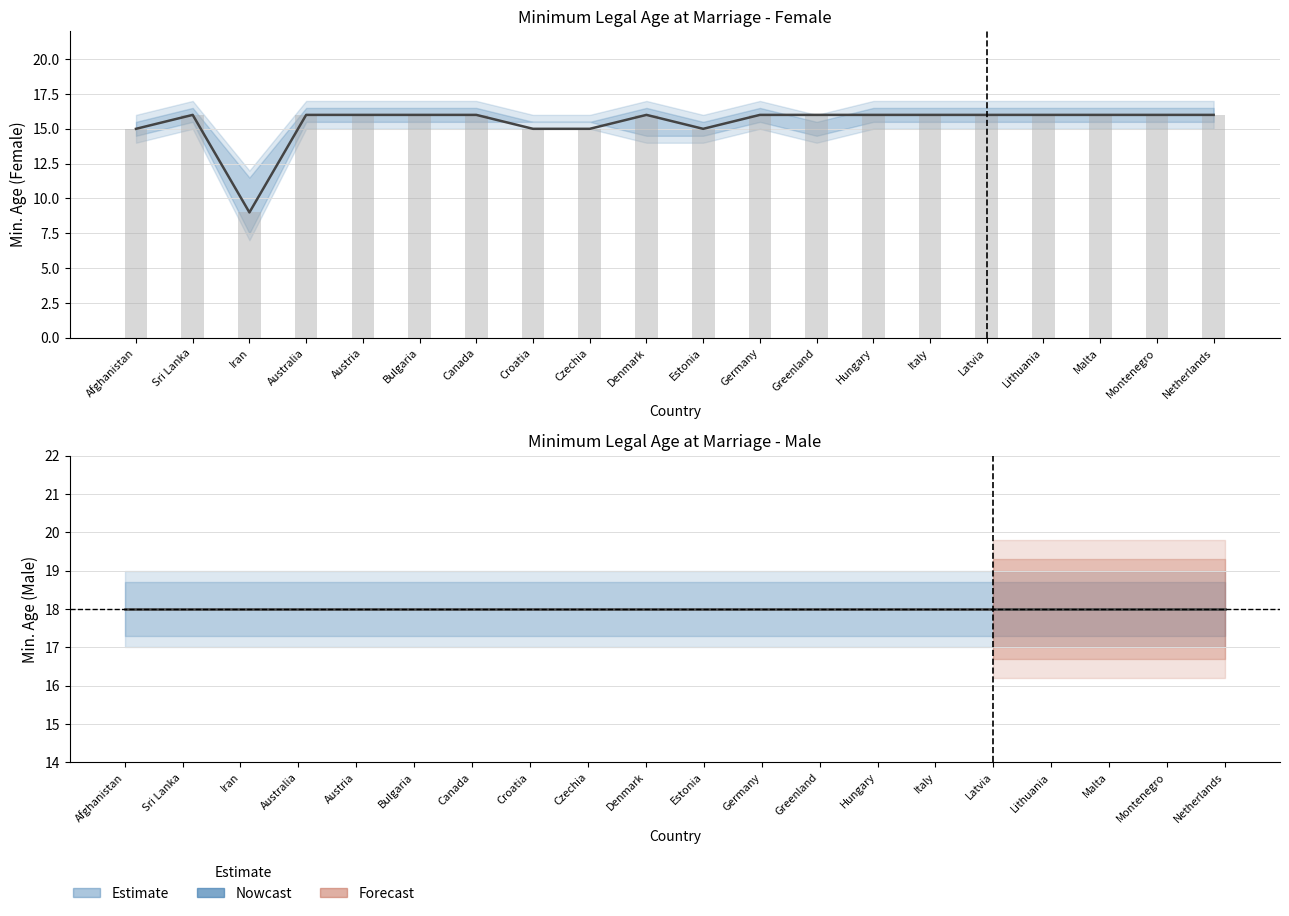

How many categories are shown in the chart?

20